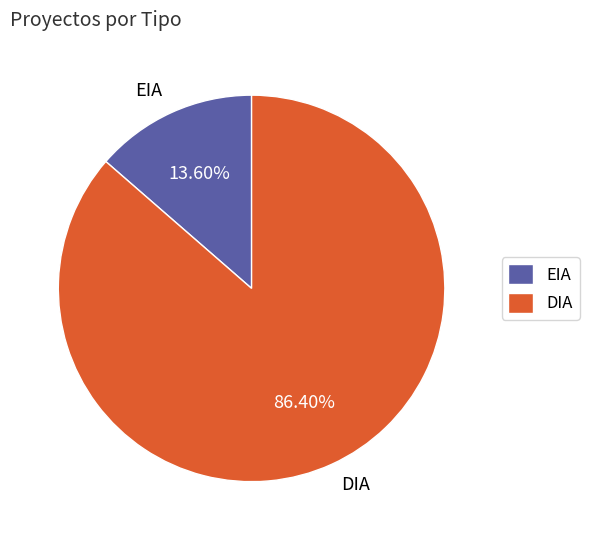

Is it true that EIA is 14% of the pie?

True